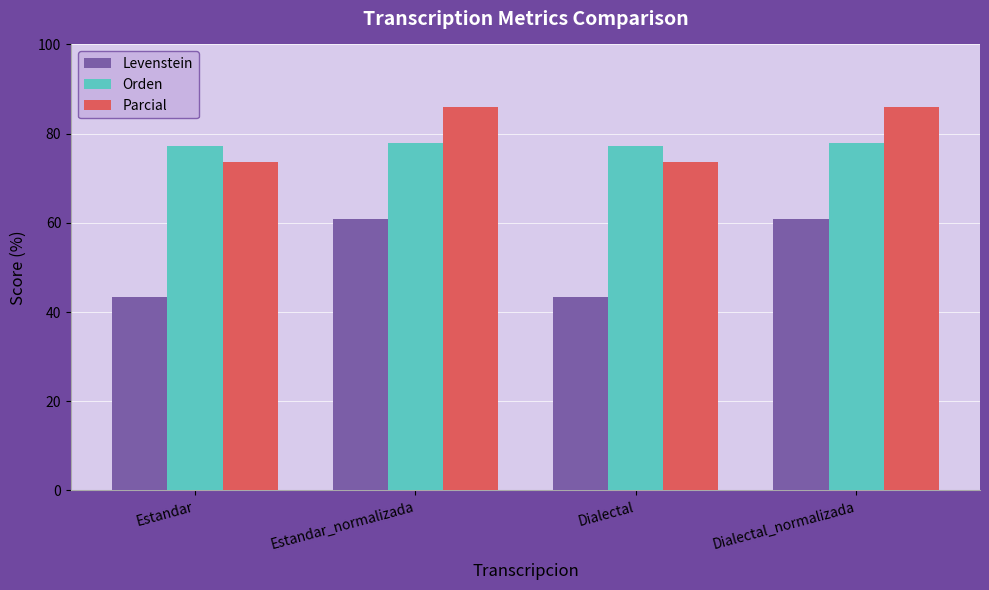

What is the value of the Orden bar at the 3rd from the left?

77.2